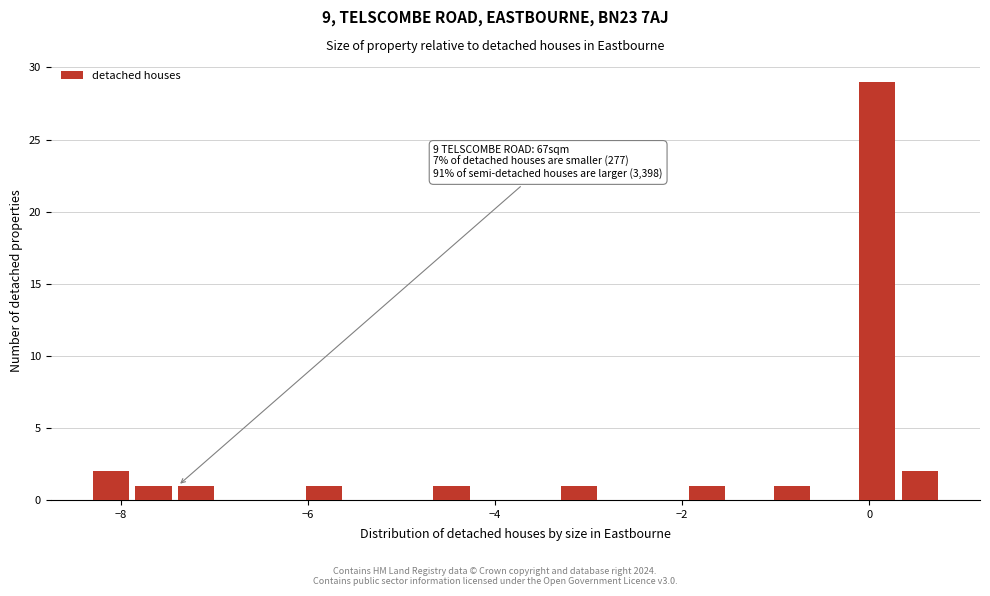

Read against the x-axis, roughly where is the centre of the tallest bar?

0.0